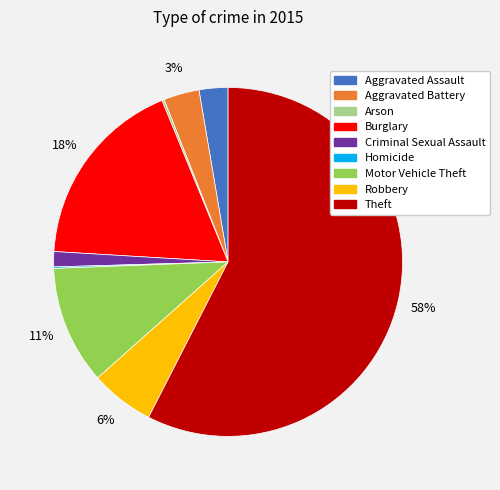

To the nearest percent, what portion does Aggravated Battery represent?

3%